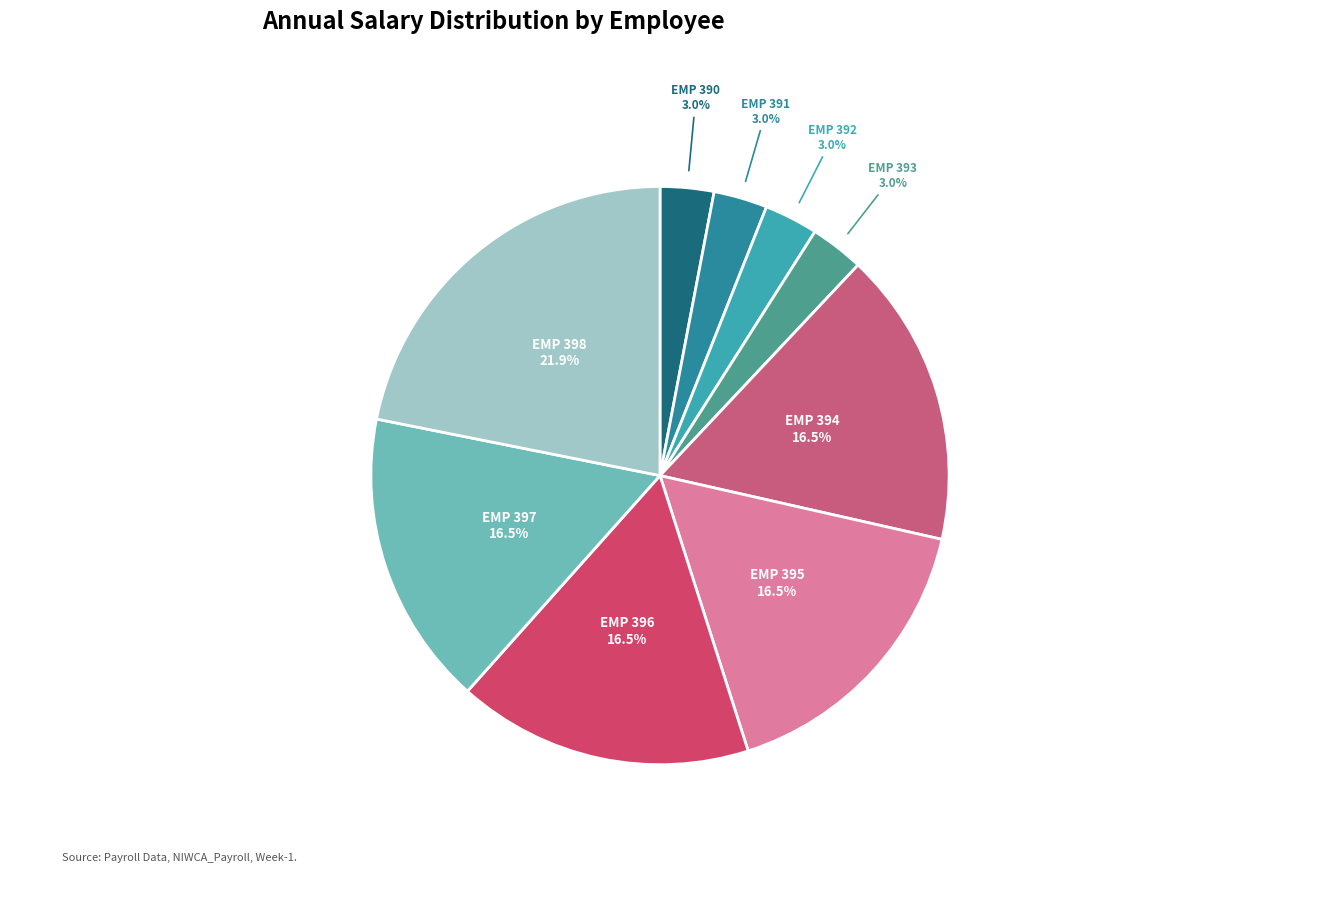

How many slices are in this pie chart?

9